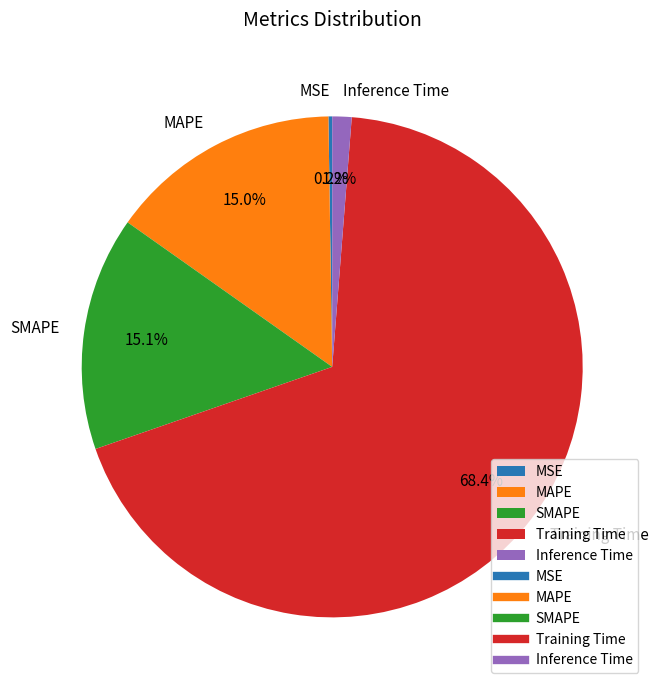

True or false: Inference Time accounts for 11% of the total.

False